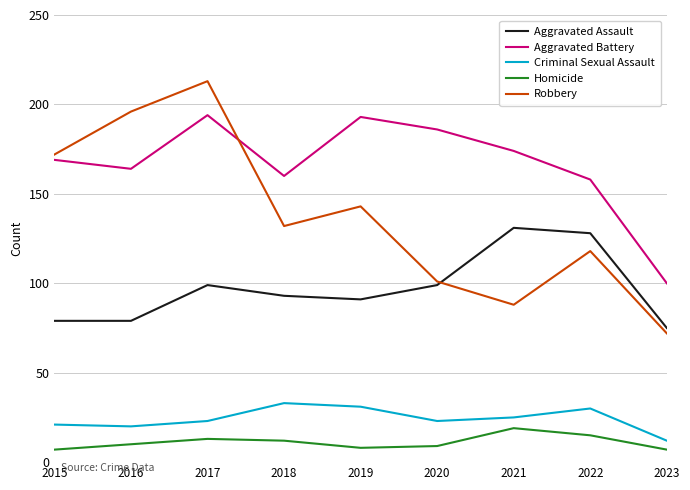

Rank the series at 2022 from highest to lowest value.

Aggravated Battery, Aggravated Assault, Robbery, Criminal Sexual Assault, Homicide